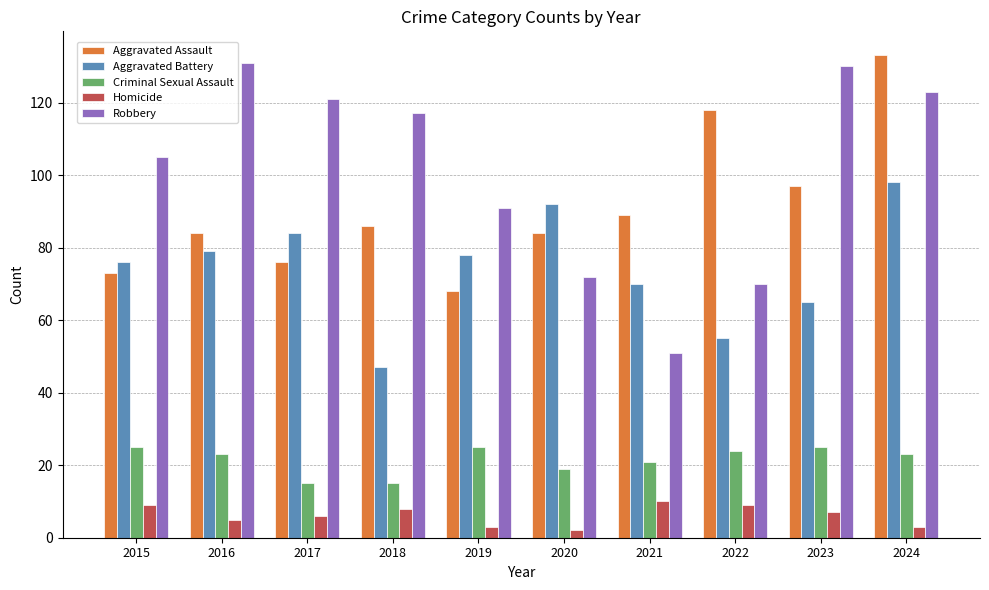

What is the difference between the second highest and second lowest values in the Robbery series?

60